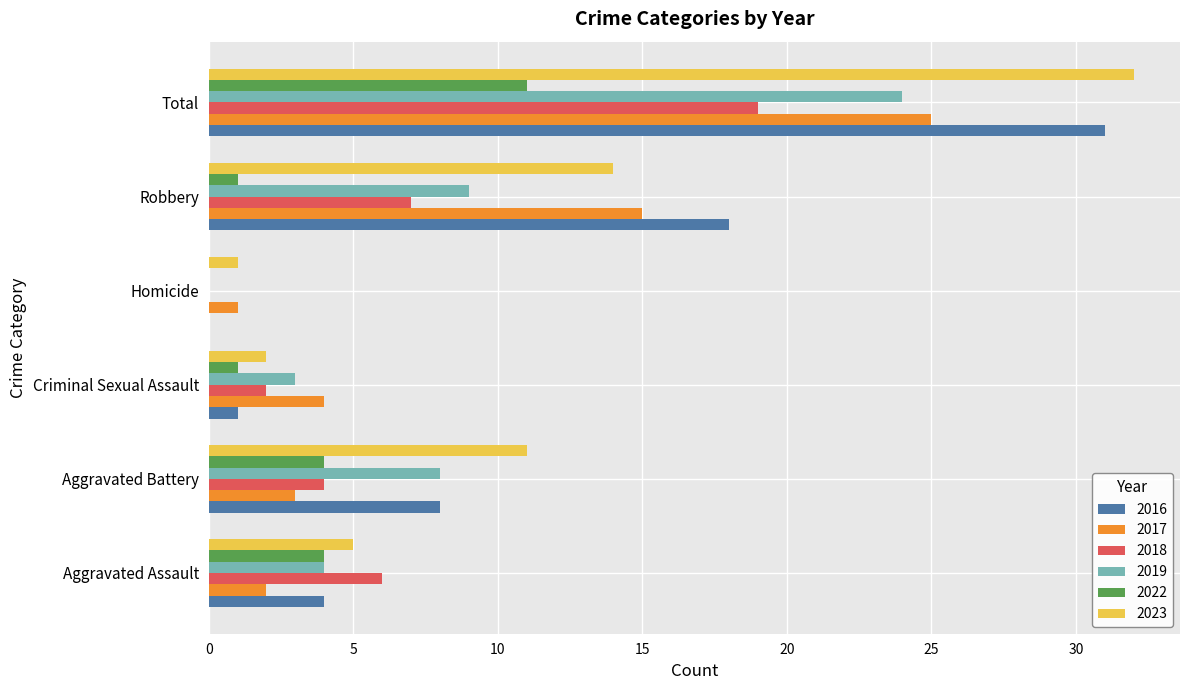

The 2018 series shows 7 at Robbery. True or false?

True